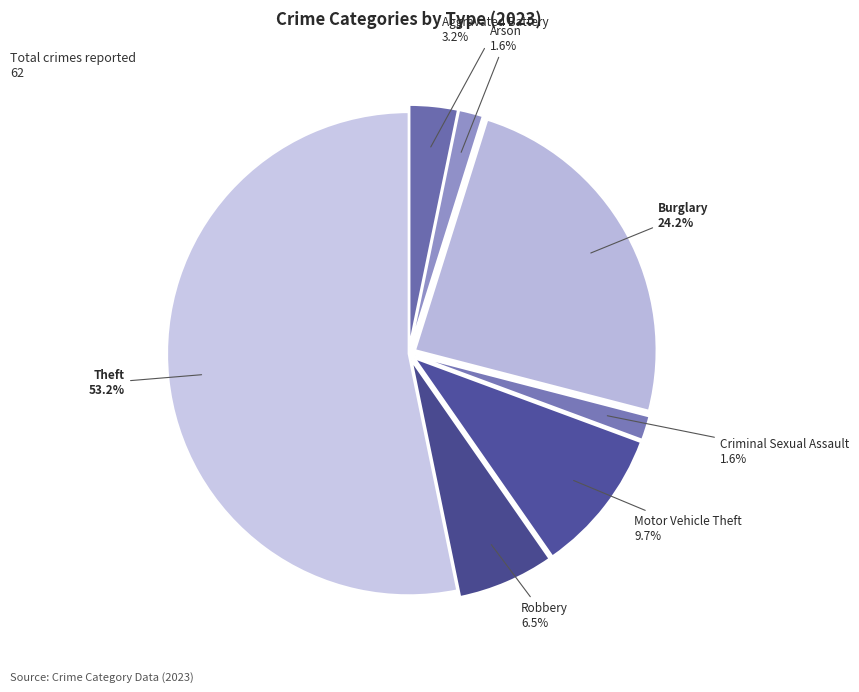

What percentage is NOT represented by Arson?

98.4%